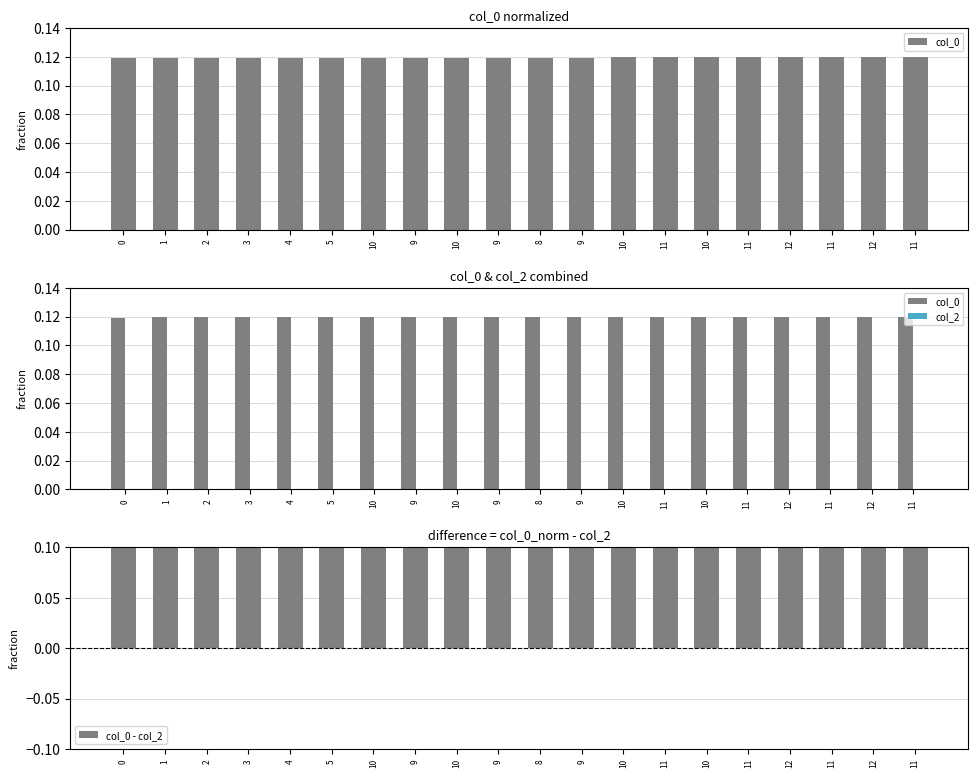

Rank the series at 11 from lowest to highest value.

col_2, col_0, col_0 - col_2